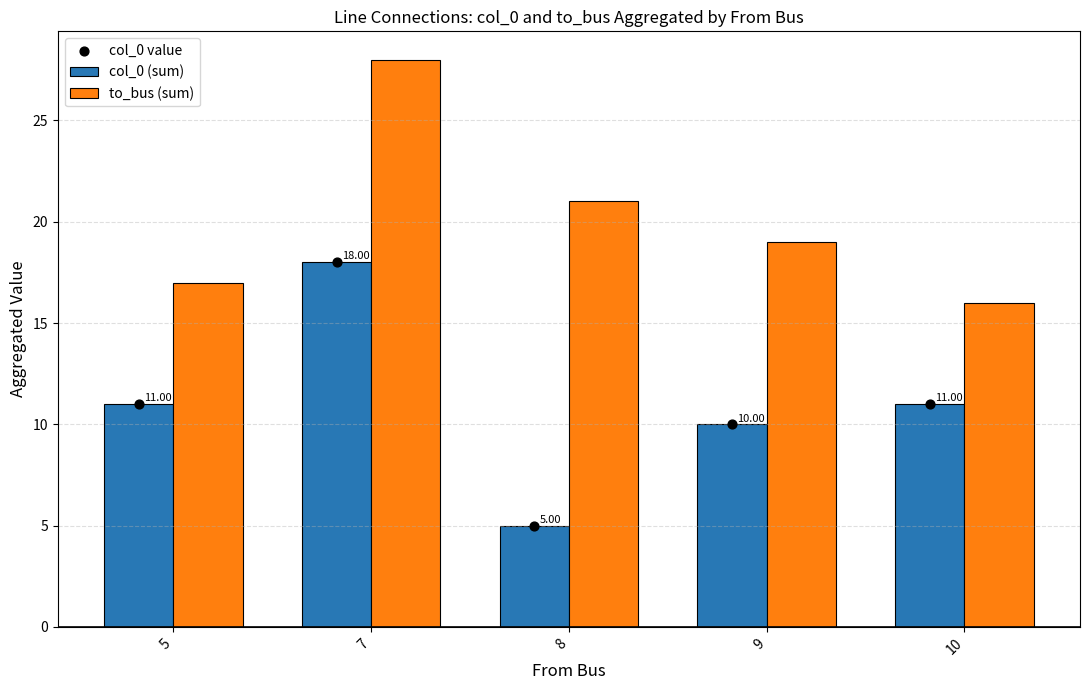

At which category is the sum across all series the highest?

7